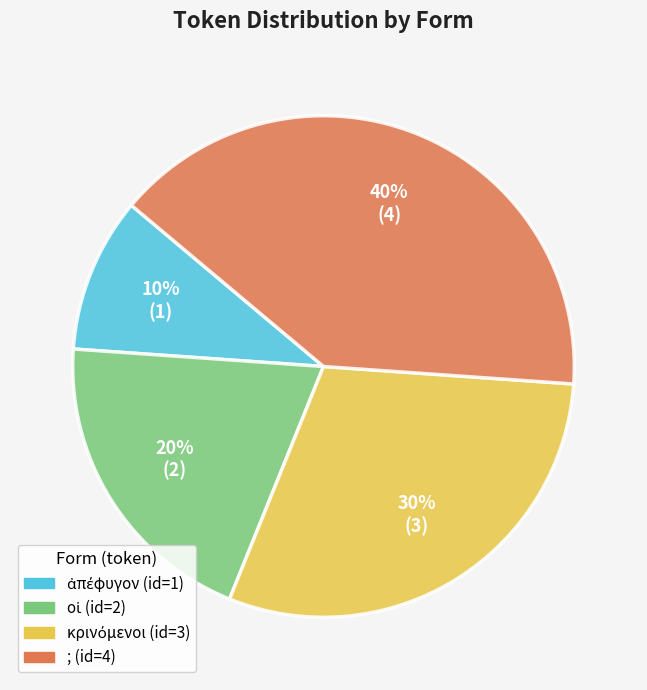

To the nearest percent, what portion does ; represent?

40%